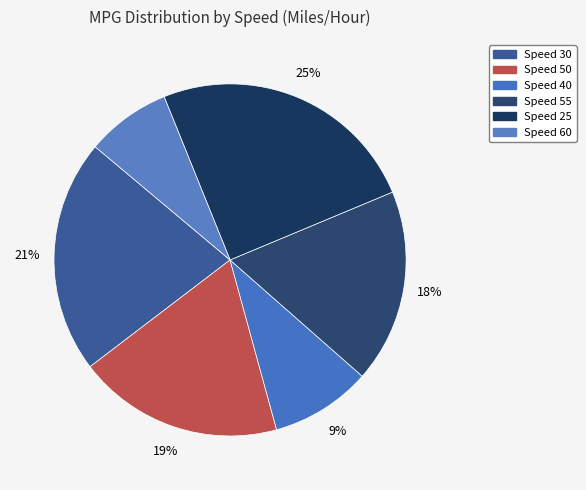

How many segments does this pie chart have?

6